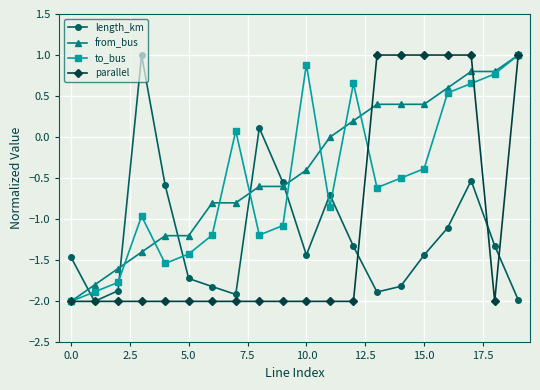

What is the value of the from_bus point at the 16th from the left?

0.4